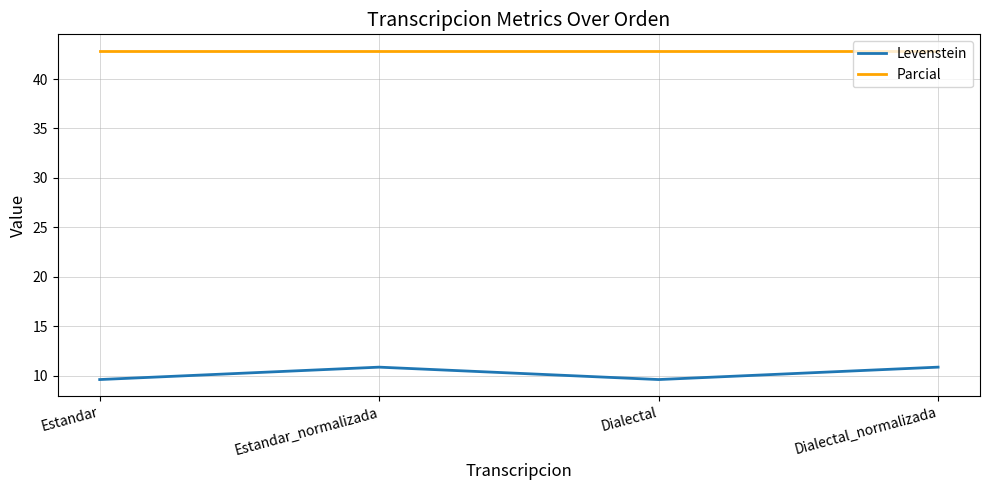

The value of Parcial at Estandar is 57.3. True or false?

False